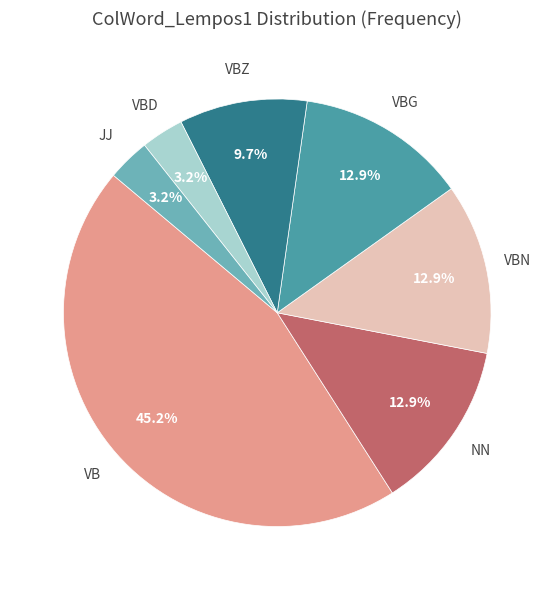

Is there any slice that represents more than half of the pie?

No